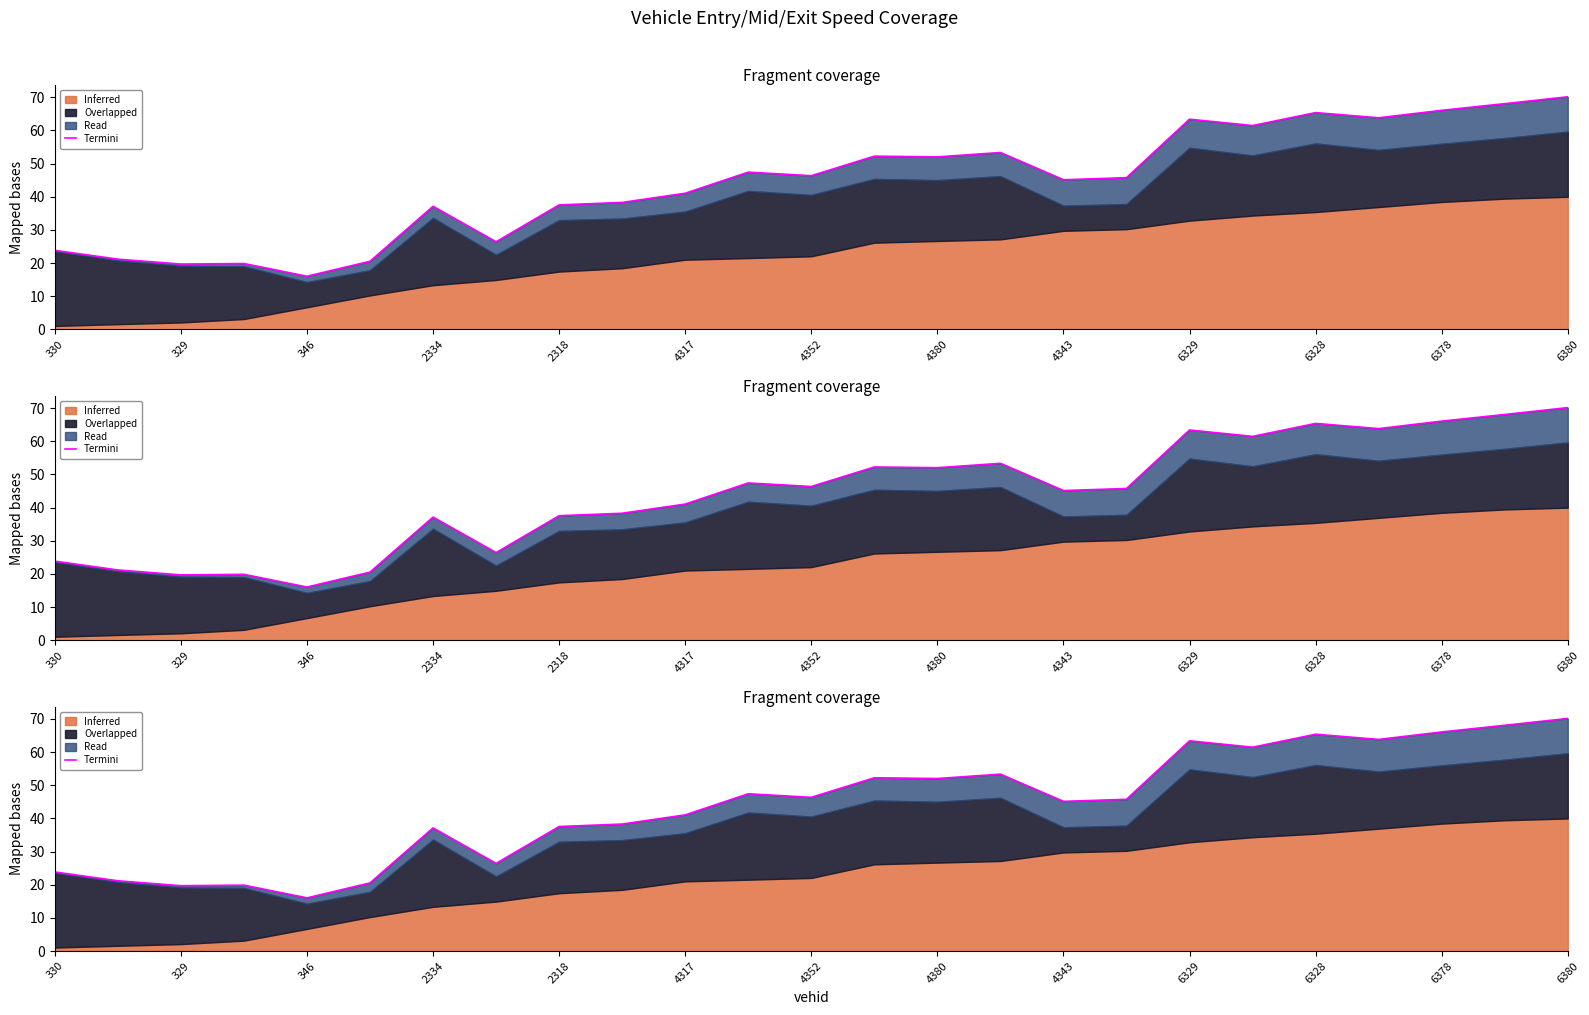

Reading left to right, list all the values displayed in this chart.

23.9	21.2	19.7	19.9	16.0	20.6	37.1	26.4	37.6	38.3	41.1	47.4	46.4	52.3	52.0	53.4	45.1	45.8	63.4	61.5	65.4	63.8	66.1	68.1	70.2